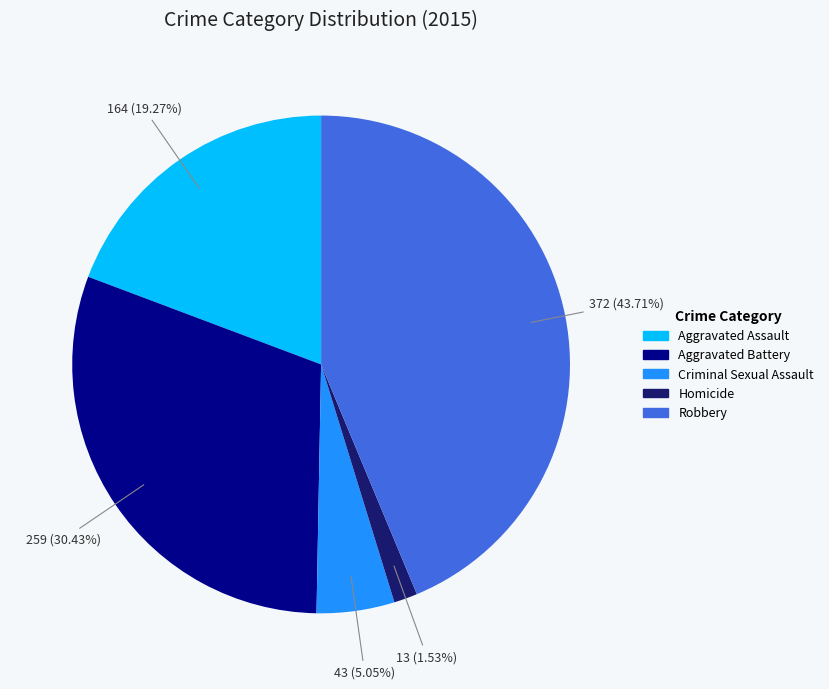

What percentage is the Aggravated Assault slice, to the nearest percent?

19%